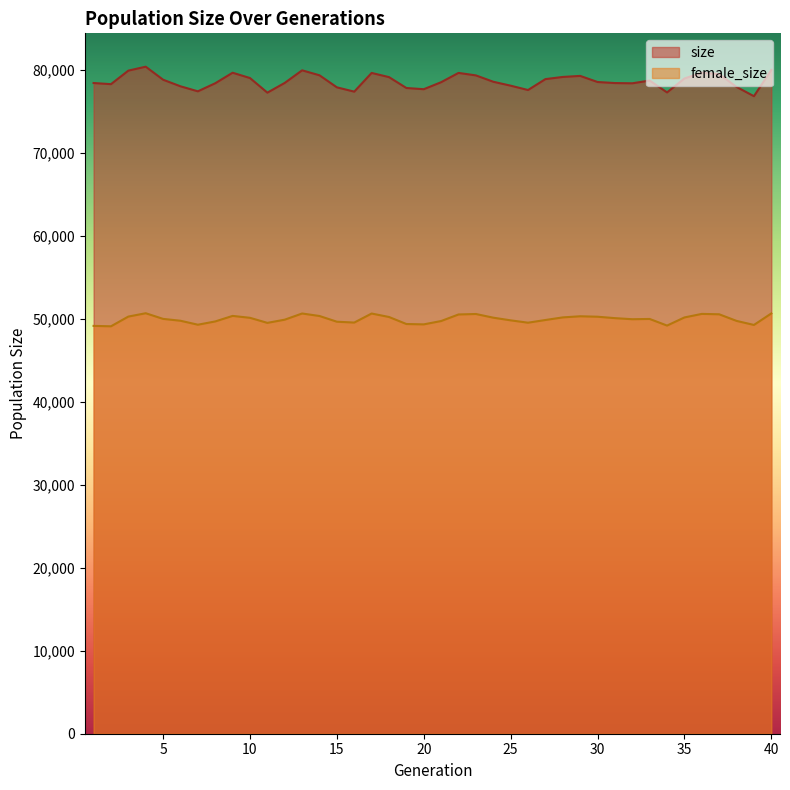

The value of female_size at 13 is 85855. True or false?

False